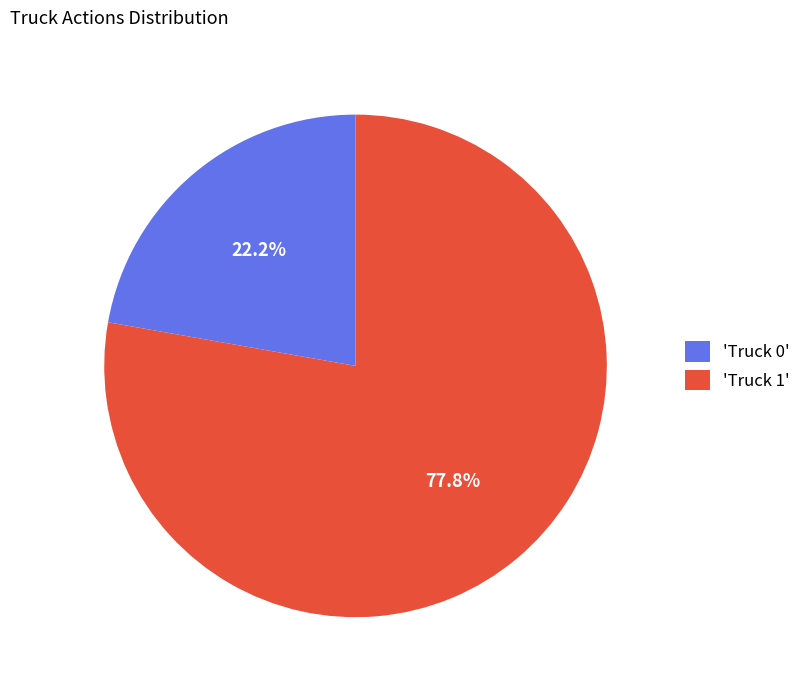

Do 'Truck 1' and 'Truck 0' together represent more than half of the pie?

Yes